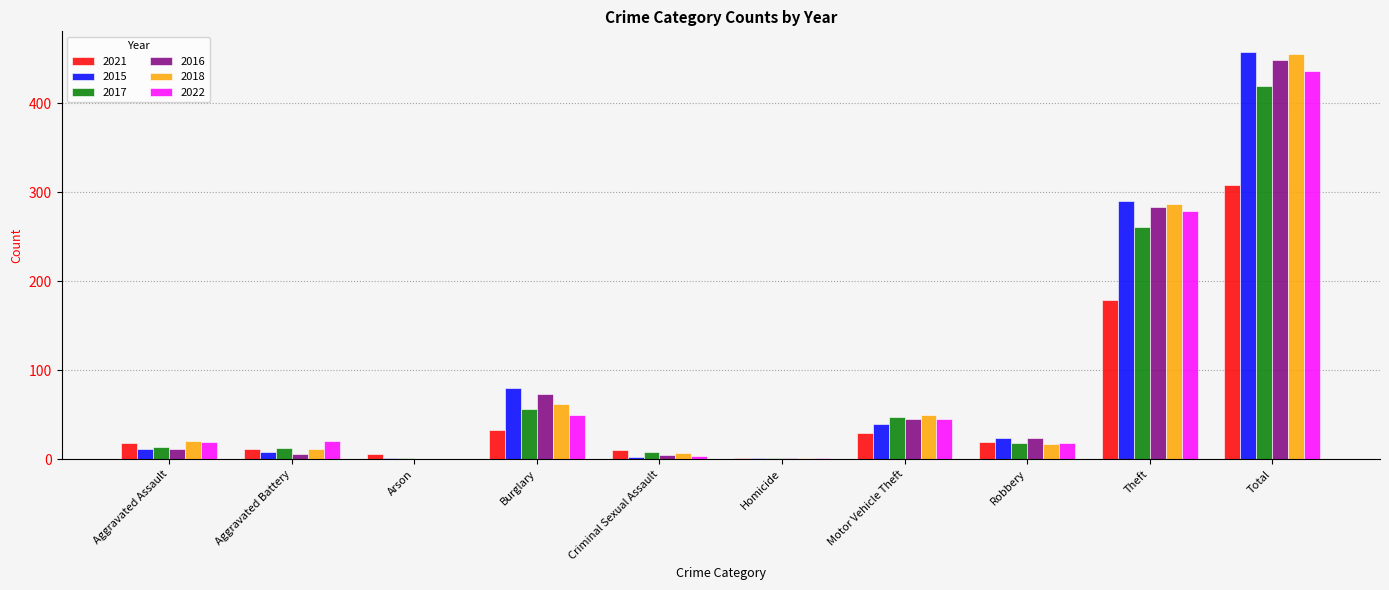

Which category has the highest value across all series?

Total